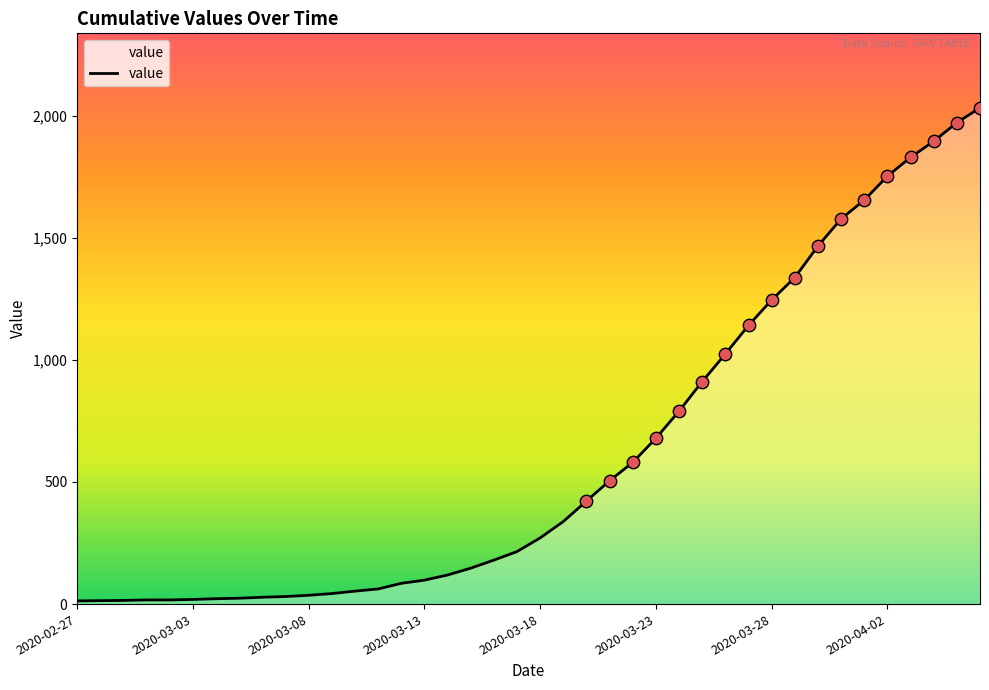

What is the greatest value displayed?

2032